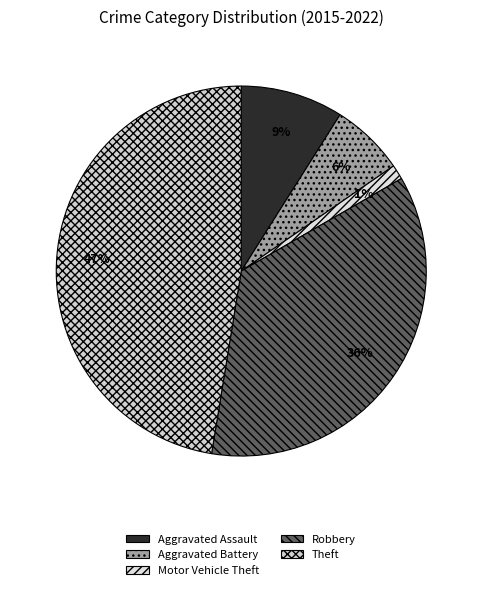

To the nearest percent, what is the difference between the Motor Vehicle Theft and Aggravated Battery slice percentages?

5%